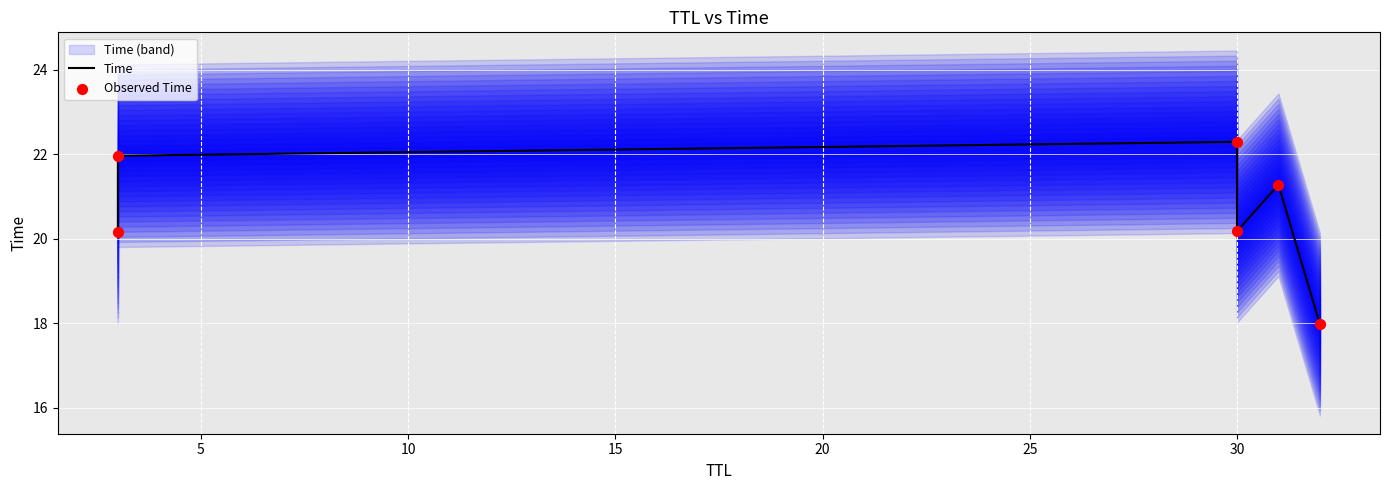

Which series has the largest total across all categories?

Time